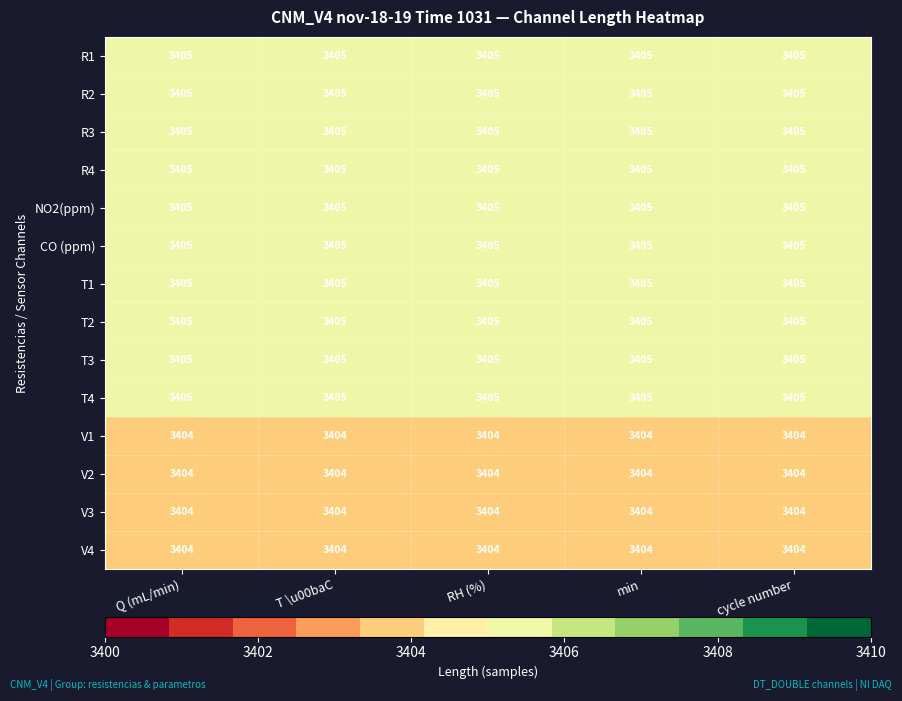

Is it true that T2 equals 2051 at cycle number?

False